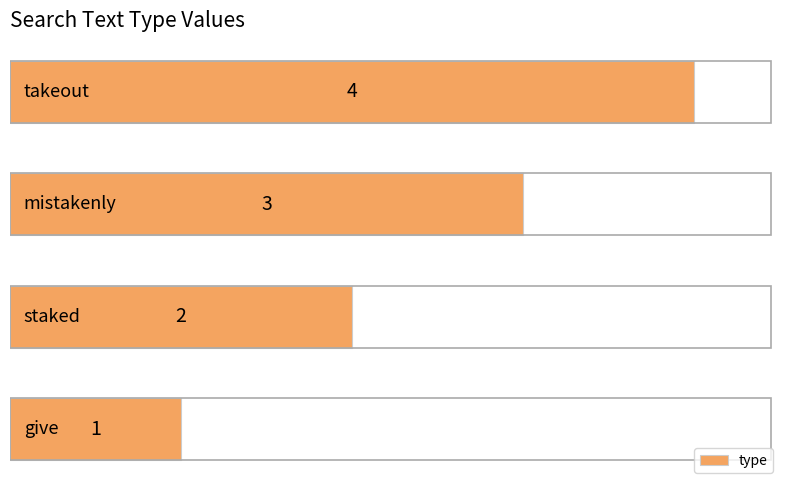

How many values are between 2 and 4?

3